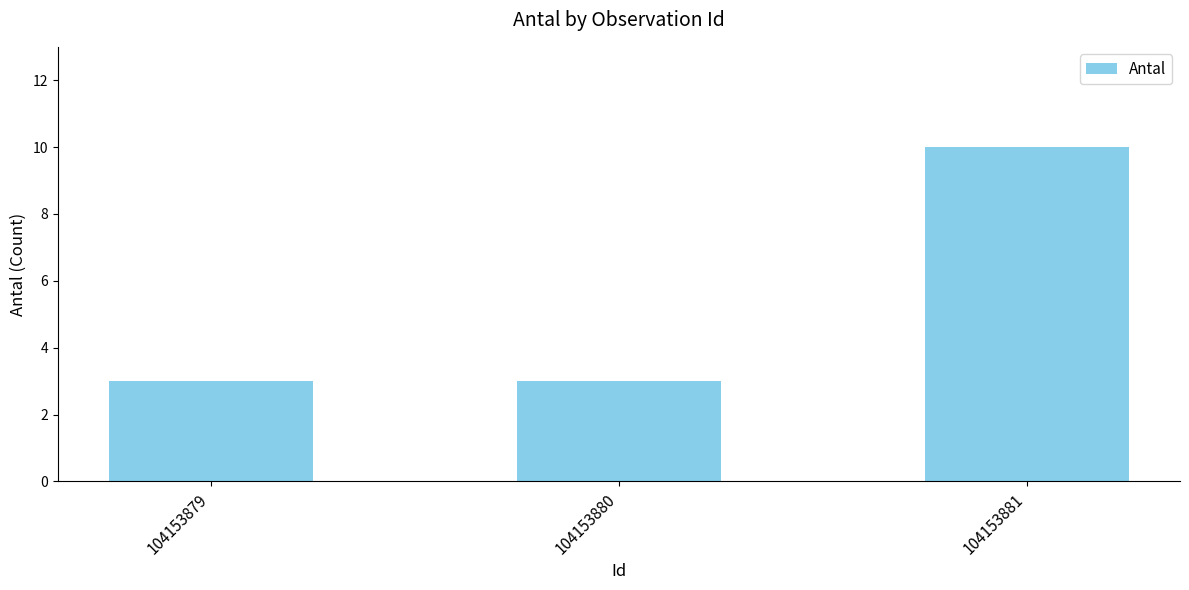

What is the difference between the maximum and minimum values?

7